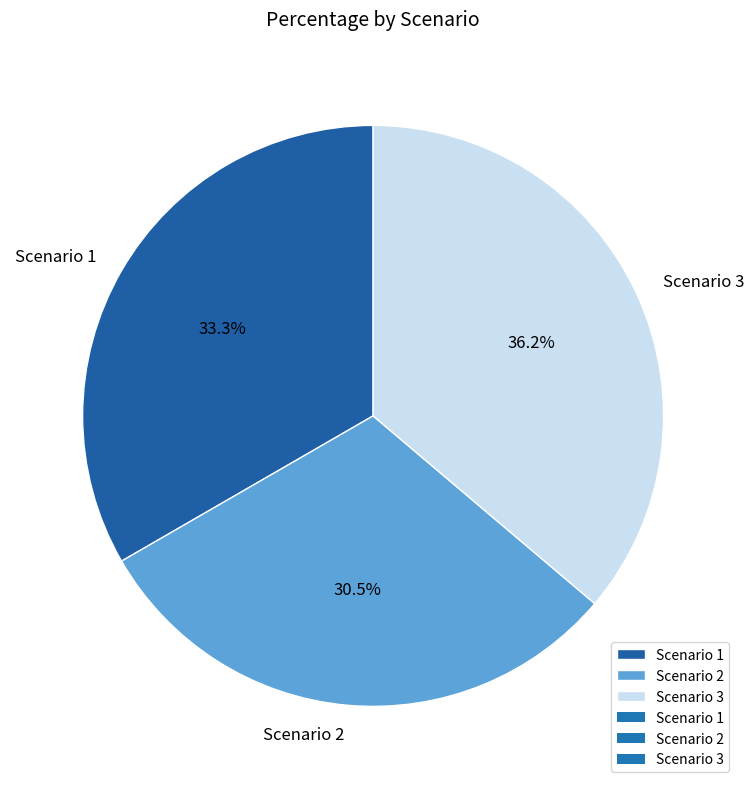

Rank the categories by value from highest to lowest.

Scenario 3, Scenario 1, Scenario 2